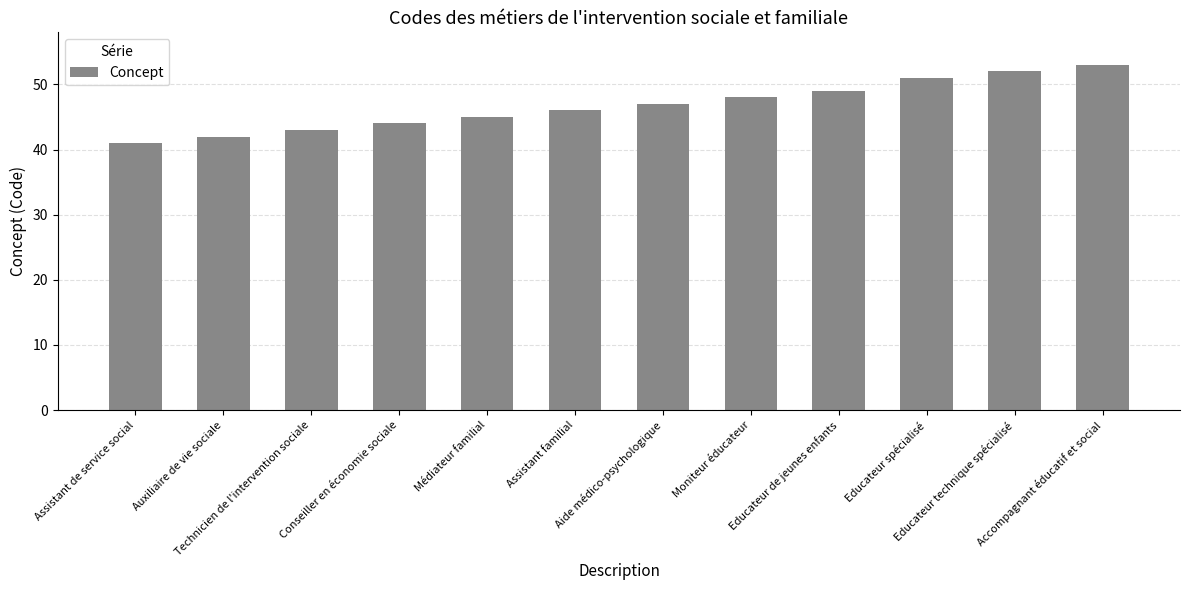

Reading right to left, list all the values displayed in this chart.

53	52	51	49	48	47	46	45	44	43	42	41